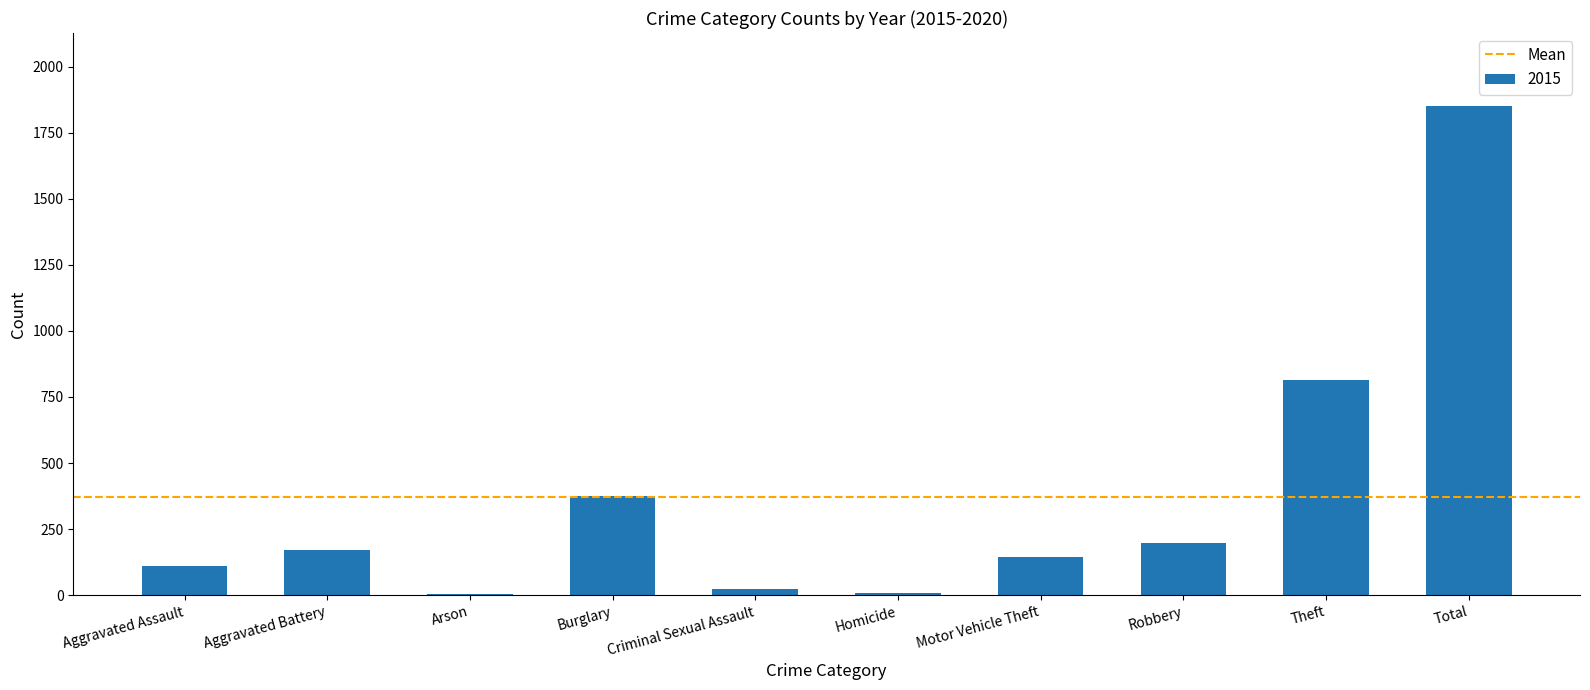

Is it true that the value at Theft is 1306?

False